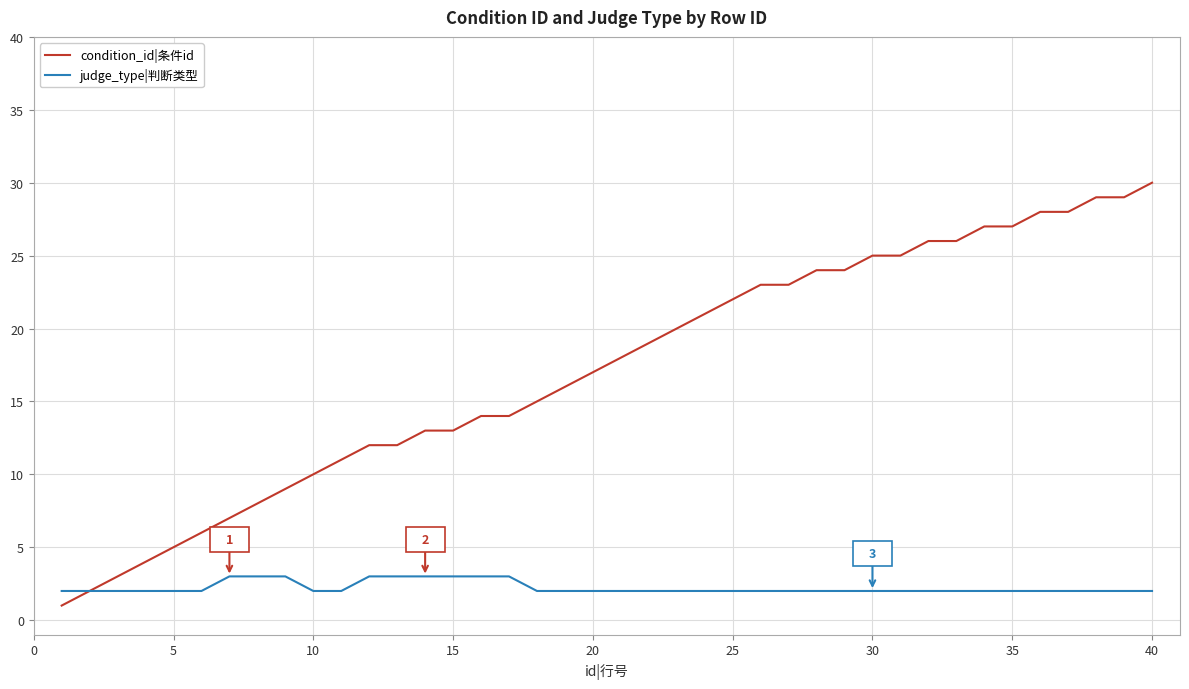

Reading left to right, transcribe all the data shown in this chart.

condition_id|条件id: 1	2	3	4	5	6	7	8	9	10	11	12	12	13	13	14	14	15	16	17	18	19	20	21	22	23	23	24	24	25	25	26	26	27	27	28	28	29	29	30
judge_type|判断类型: 2	2	2	2	2	2	3	3	3	2	2	3	3	3	3	3	3	2	2	2	2	2	2	2	2	2	2	2	2	2	2	2	2	2	2	2	2	2	2	2